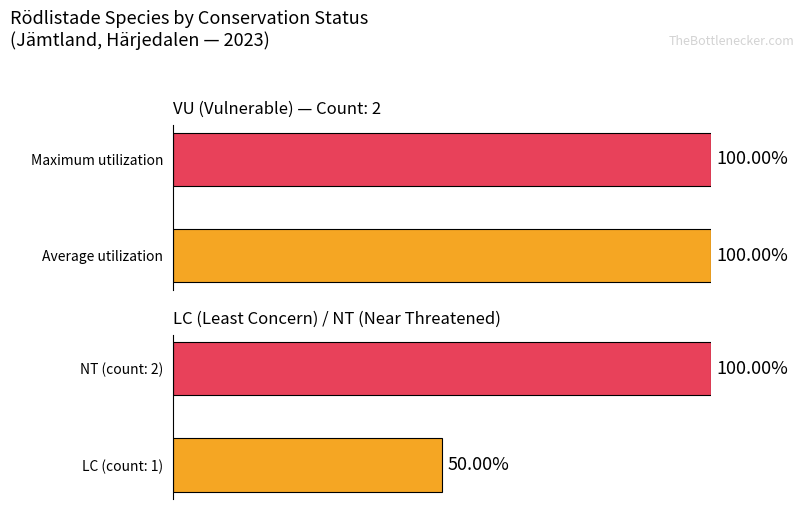

Is it true that VU equals 0.3 at 1?

False